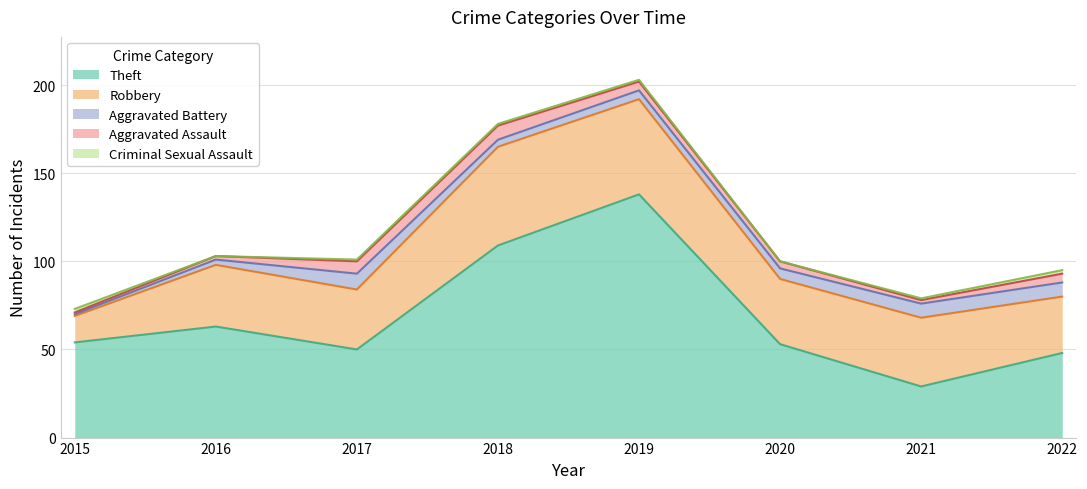

Rank the categories by Aggravated Battery value from lowest to highest.

2015, 2016, 2018, 2019, 2020, 2021, 2022, 2017